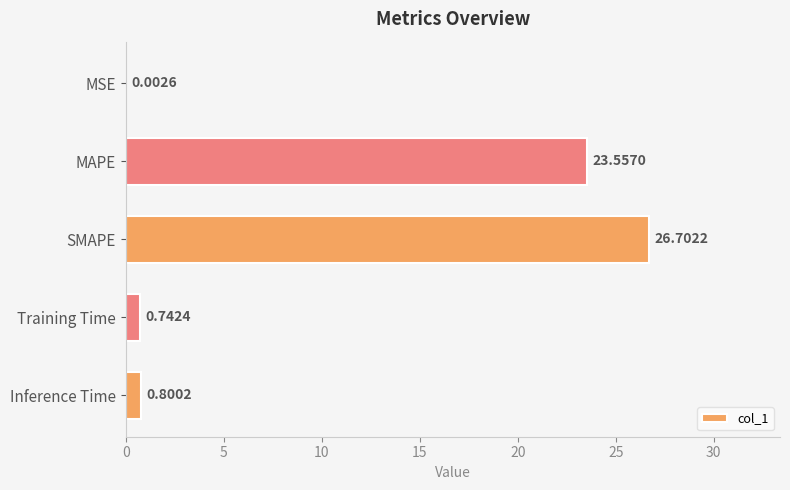

What is the sum of the values at MSE and SMAPE?

26.7